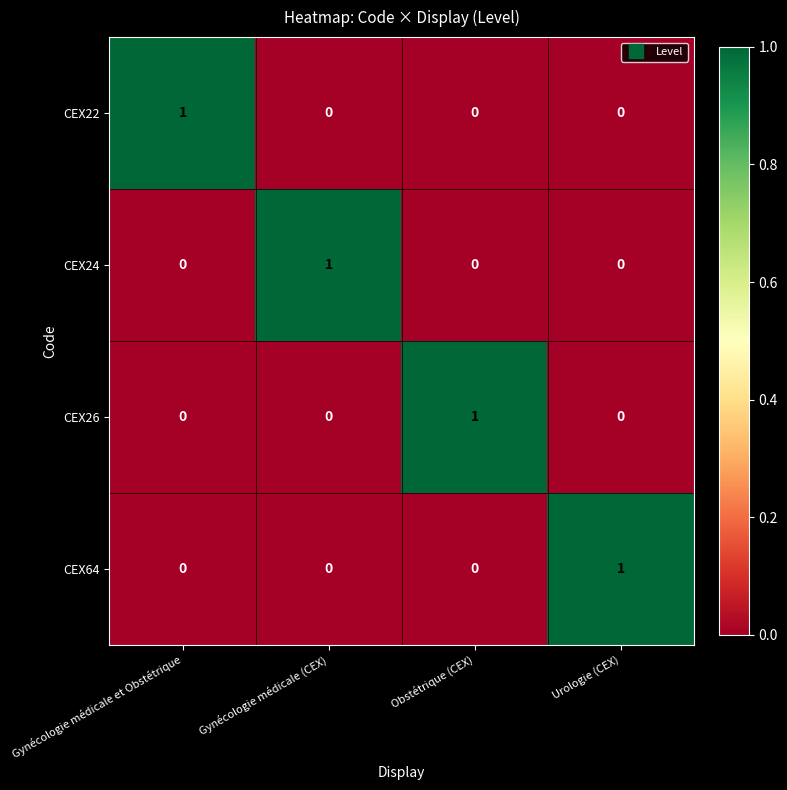

Reading left to right, extract all data points from this chart.

CEX22: Gynécologie médicale et Obstétrique=1	Gynécologie médicale (CEX)=0	Obstétrique (CEX)=0	Urologie (CEX)=0
CEX24: Gynécologie médicale et Obstétrique=0	Gynécologie médicale (CEX)=1	Obstétrique (CEX)=0	Urologie (CEX)=0
CEX26: Gynécologie médicale et Obstétrique=0	Gynécologie médicale (CEX)=0	Obstétrique (CEX)=1	Urologie (CEX)=0
CEX64: Gynécologie médicale et Obstétrique=0	Gynécologie médicale (CEX)=0	Obstétrique (CEX)=0	Urologie (CEX)=1